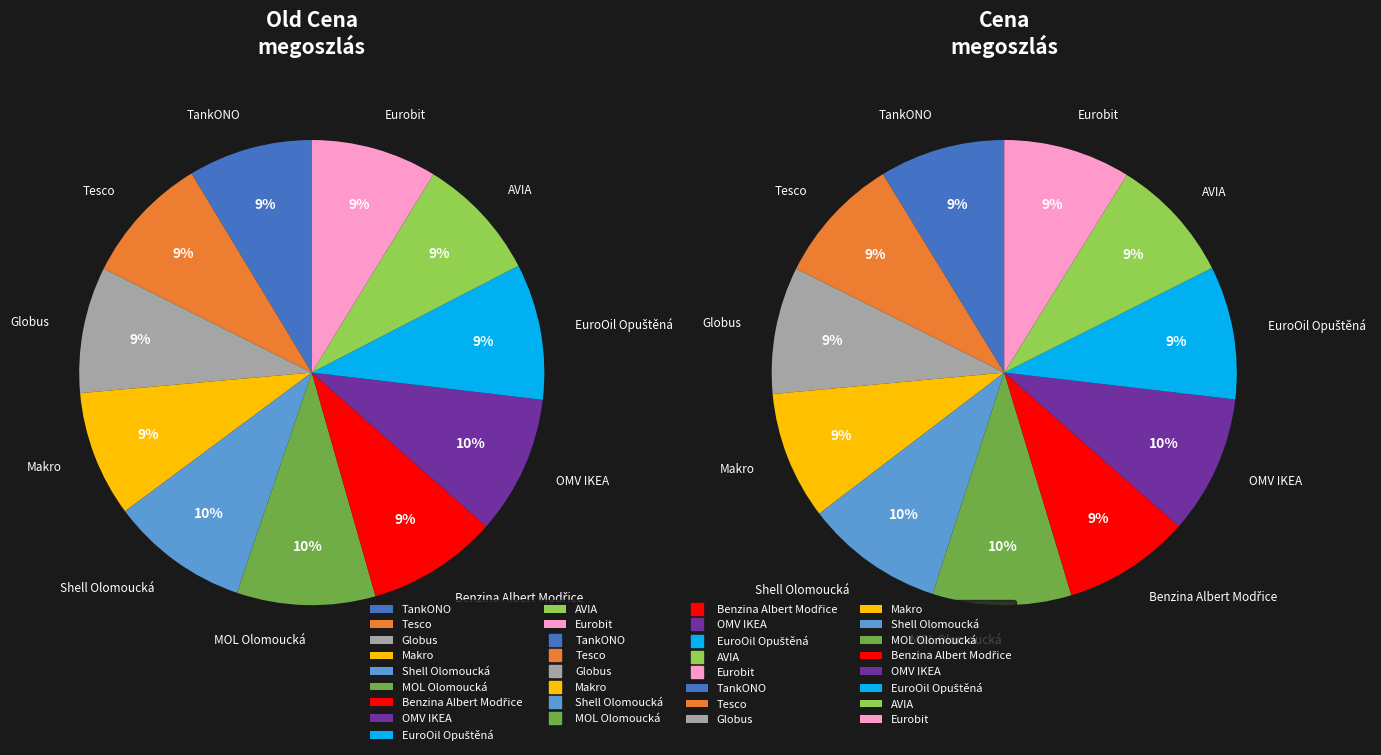

What percentage is the Shell Olomoucká slice, to the nearest percent?

10%